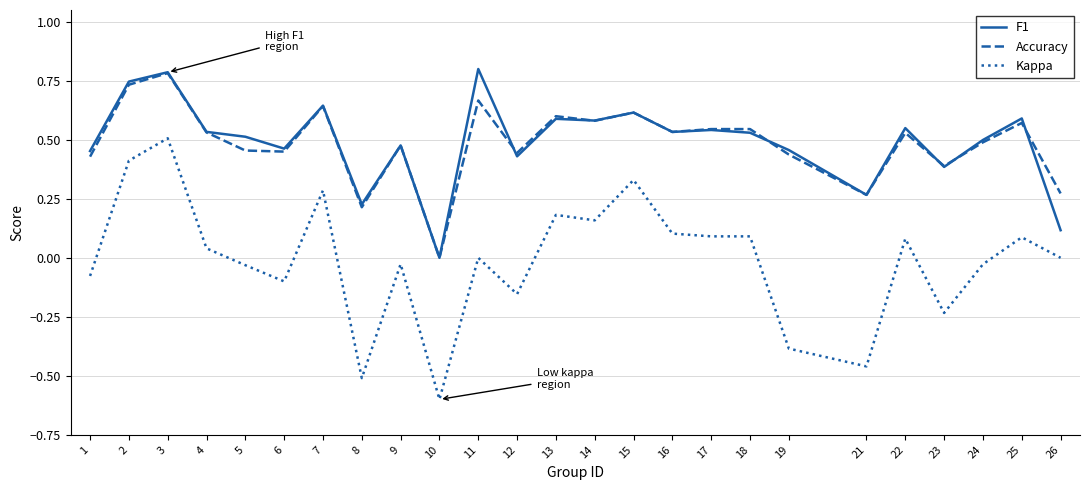

What is the sum of all Accuracy values?

12.2